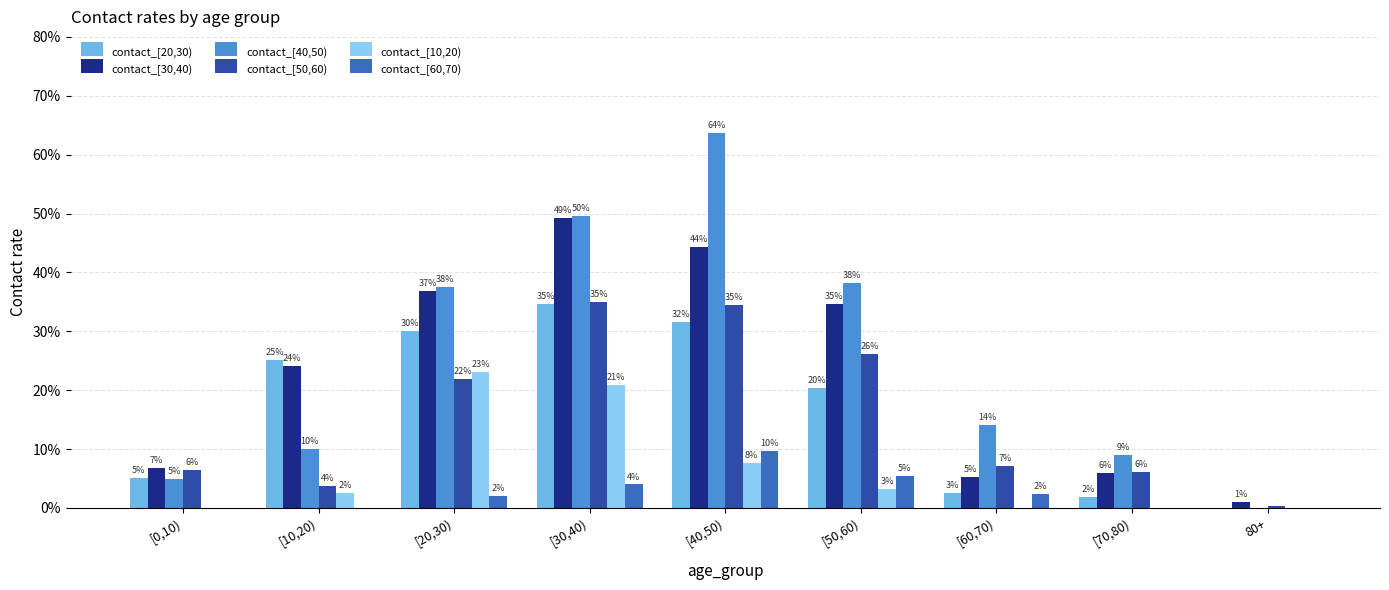

Is the value of contact_[30,40) at [70,80) greater than the value of contact_[10,20) at [30,40)?

No